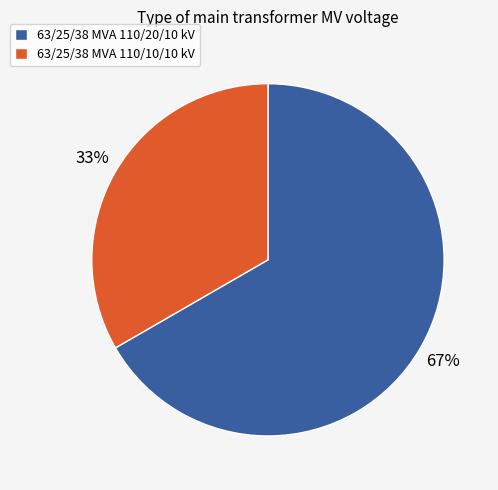

What percentage is the 63/25/38 MVA 110/10/10 kV slice, to the nearest percent?

33%